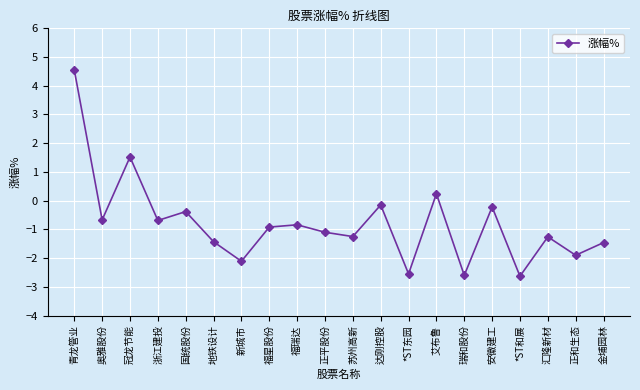

What is the smallest value displayed?

-2.6